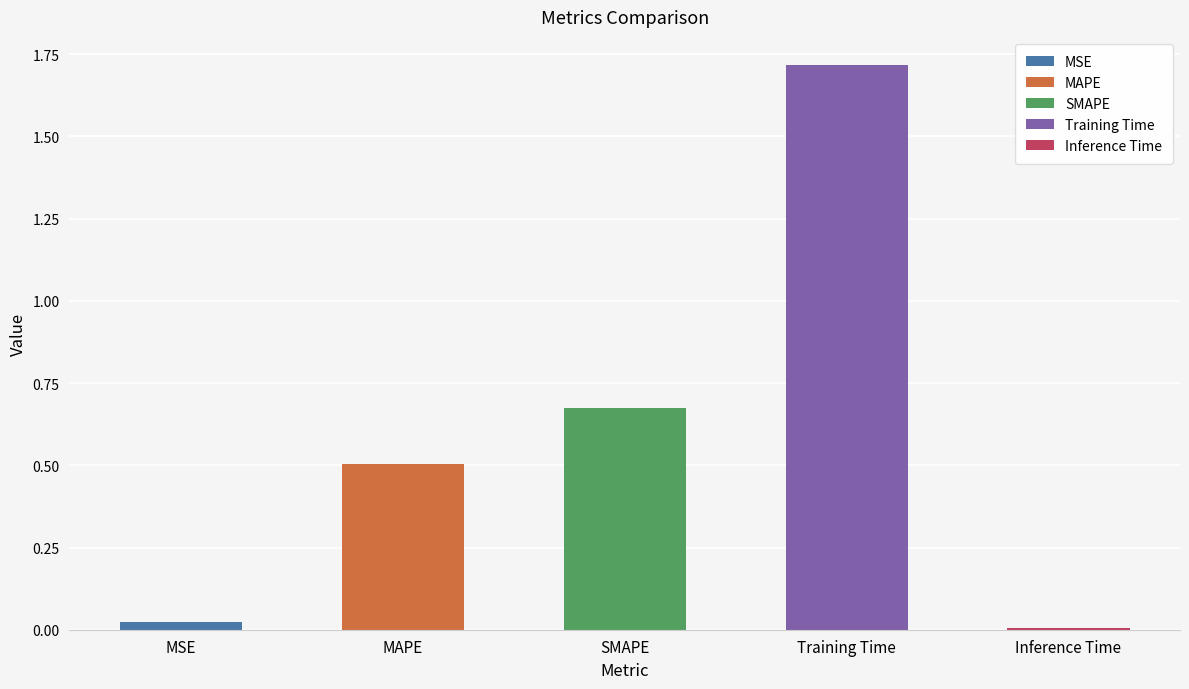

The chart shows a value of 0.5 at MAPE. True or false?

True